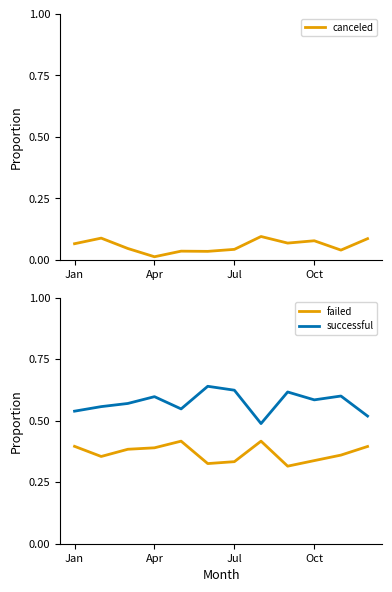

At which category is the sum across all series the highest?

Jan